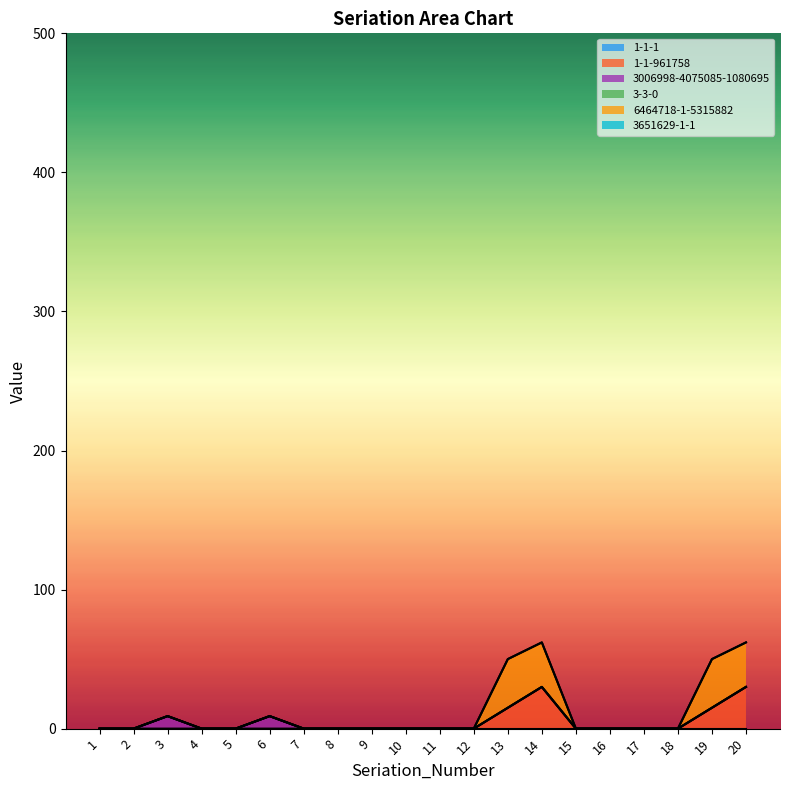

Which category has the lowest value in the 3651629-1-1 series?

1